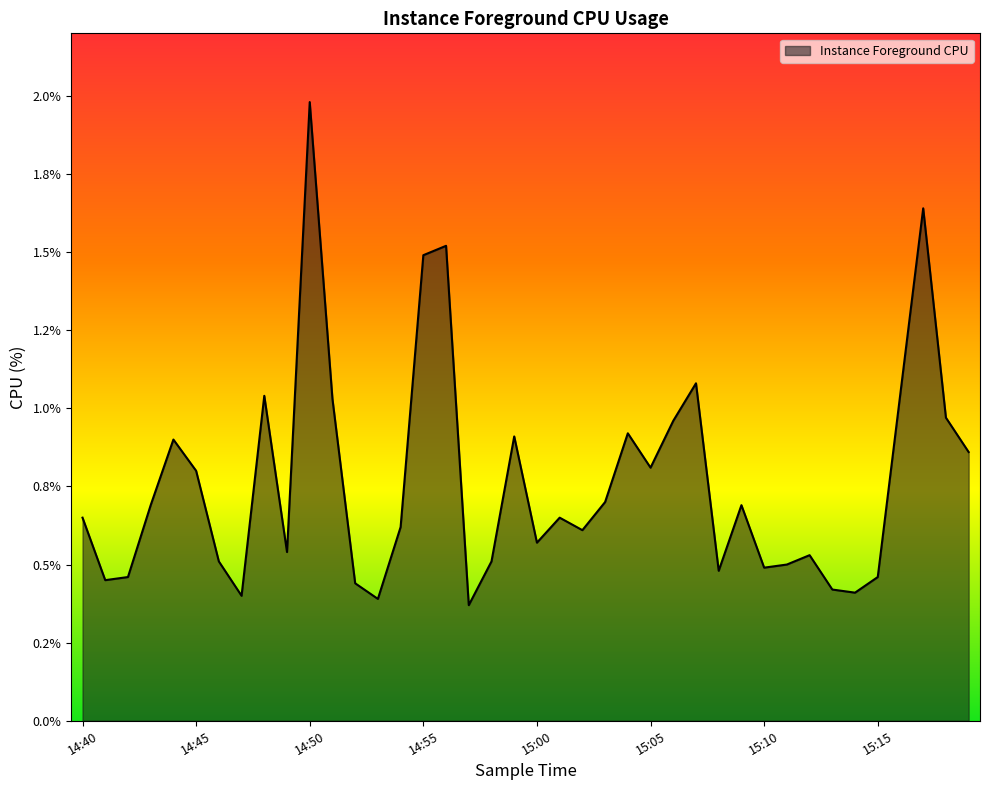

Does the chart display data point markers on the line(s)?

No